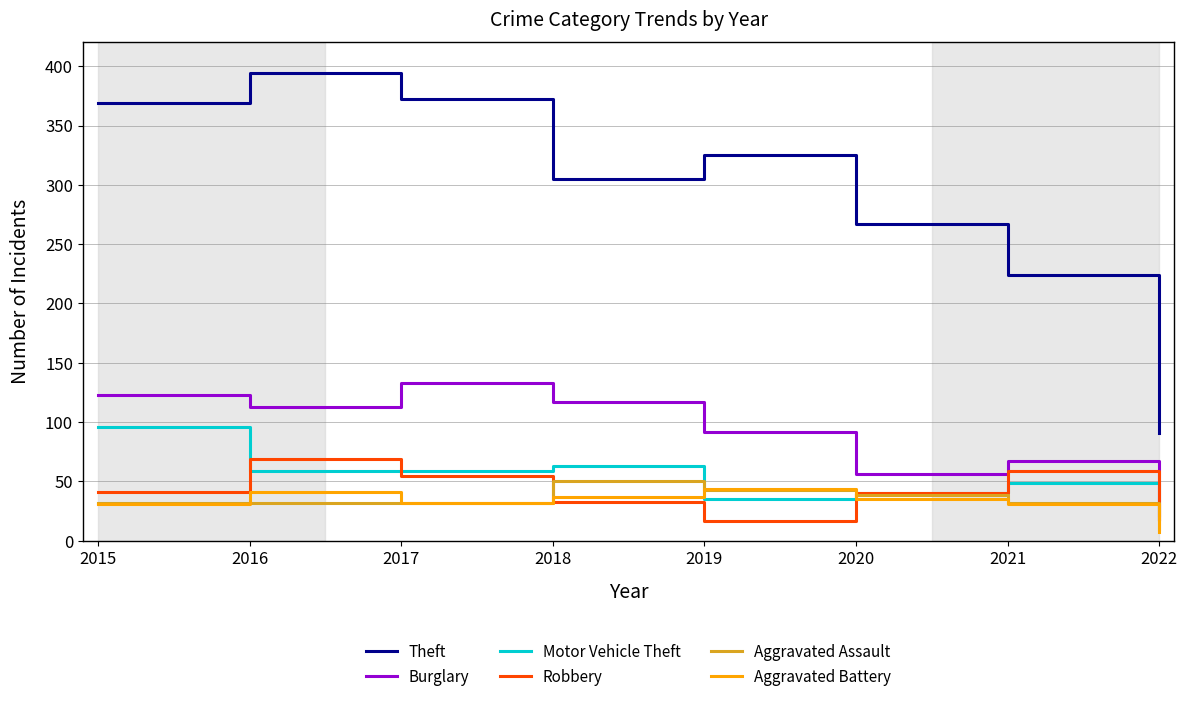

What is the total value across all series at 2016?

708